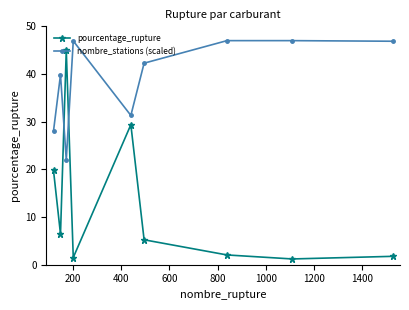

Rank the series by their maximum value, from lowest to highest.

pourcentage_rupture, nombre_stations (scaled)